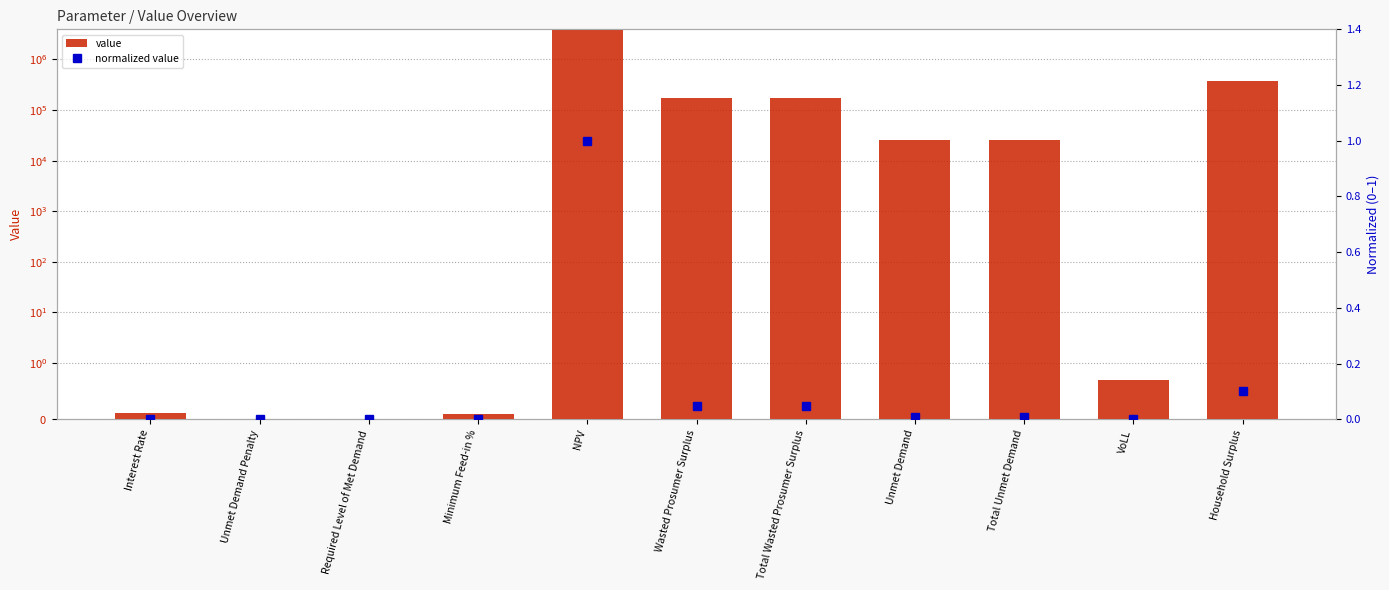

Count the number of data series in this chart.

2